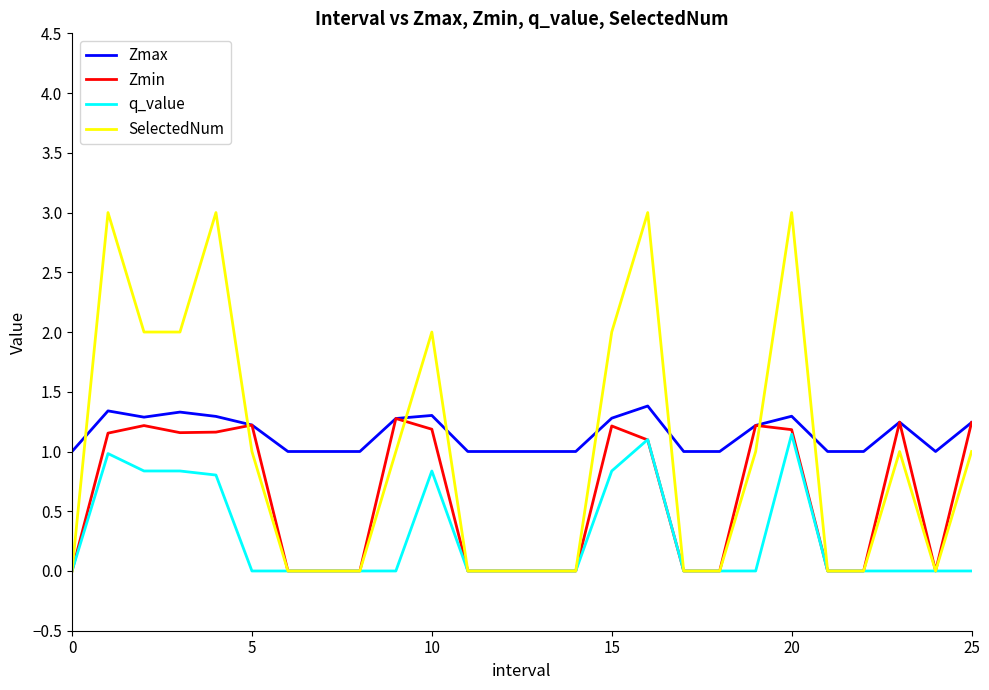

Reading left to right, extract all data points from this chart.

Zmax: 1.0	1.3	1.3	1.3	1.3	1.2	1.0	1.0	1.0	1.3	1.3	1.0	1.0	1.0	1.0	1.3	1.4	1.0	1.0	1.2	1.3	1.0	1.0	1.2	1.0	1.2
Zmin: 0.0	1.2	1.2	1.2	1.2	1.2	0.0	0.0	0.0	1.3	1.2	0.0	0.0	0.0	0.0	1.2	1.1	0.0	0.0	1.2	1.2	0.0	0.0	1.2	0.0	1.2
q_value: 0.0	1.0	0.8	0.8	0.8	0.0	0.0	0.0	0.0	0.0	0.8	0.0	0.0	0.0	0.0	0.8	1.1	0.0	0.0	0.0	1.1	0.0	0.0	0.0	0.0	0.0
SelectedNum: 0.0	3.0	2.0	2.0	3.0	1.0	0.0	0.0	0.0	1.0	2.0	0.0	0.0	0.0	0.0	2.0	3.0	0.0	0.0	1.0	3.0	0.0	0.0	1.0	0.0	1.0